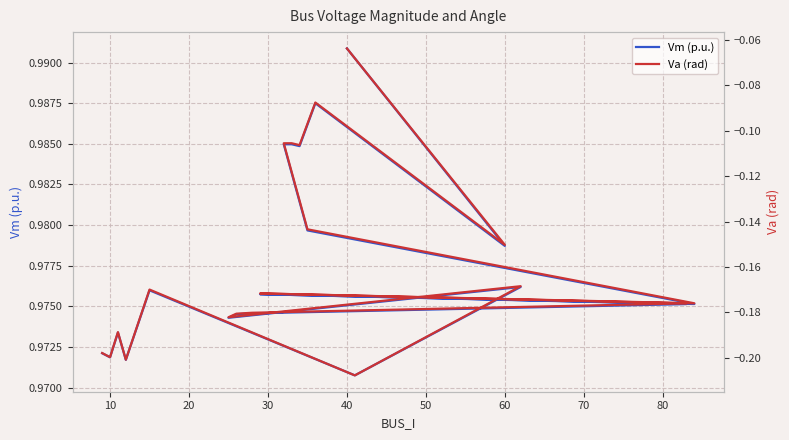

What is the value of the Vm (p.u.) point at the 6th from the left?

1.0